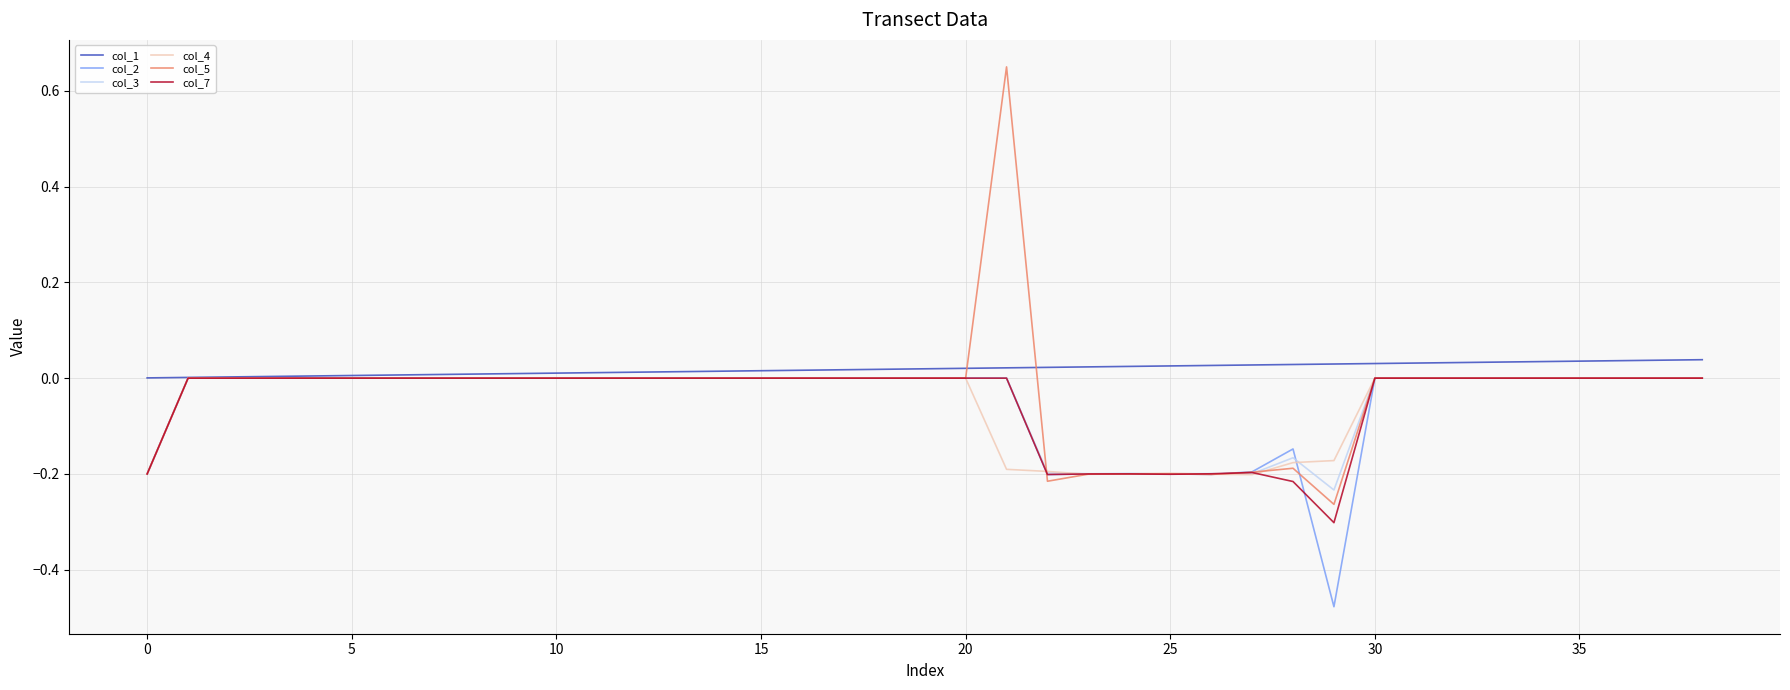

What is the sum of all col_3 values?

-1.8